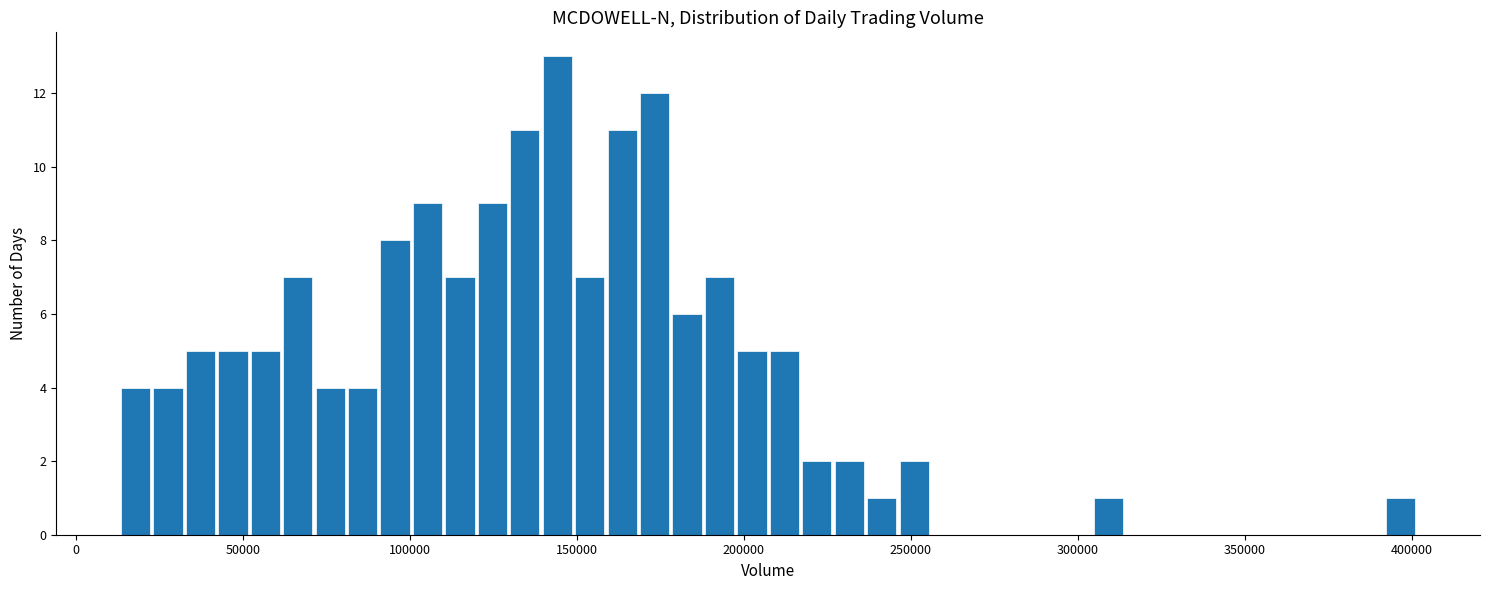

Around what value on the x-axis is the tallest bar? Give the approximate position of its centre, as read against the axis.

145000